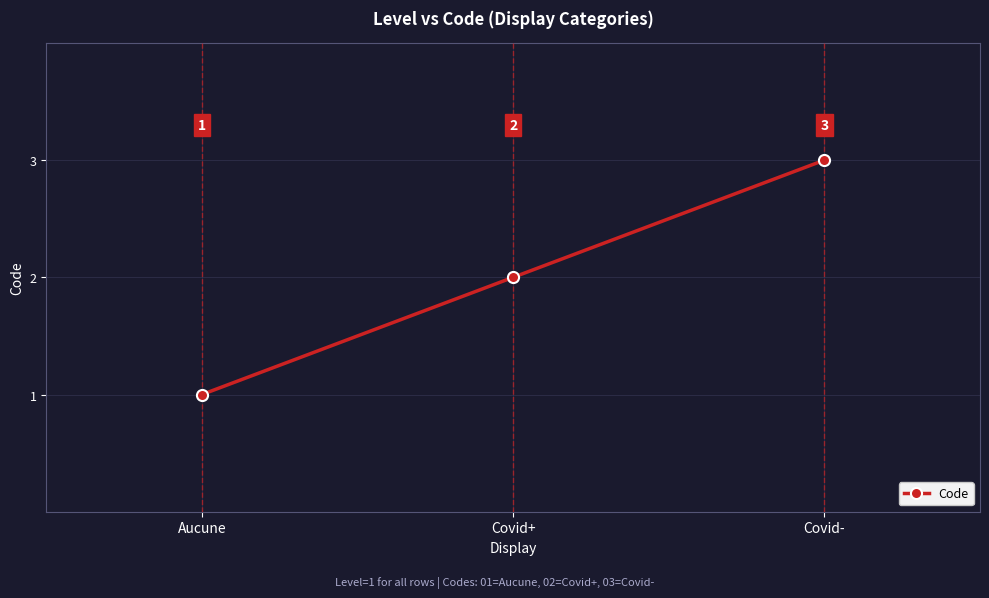

What is the ratio of the value at Covid- to the value at Covid+?

1.5